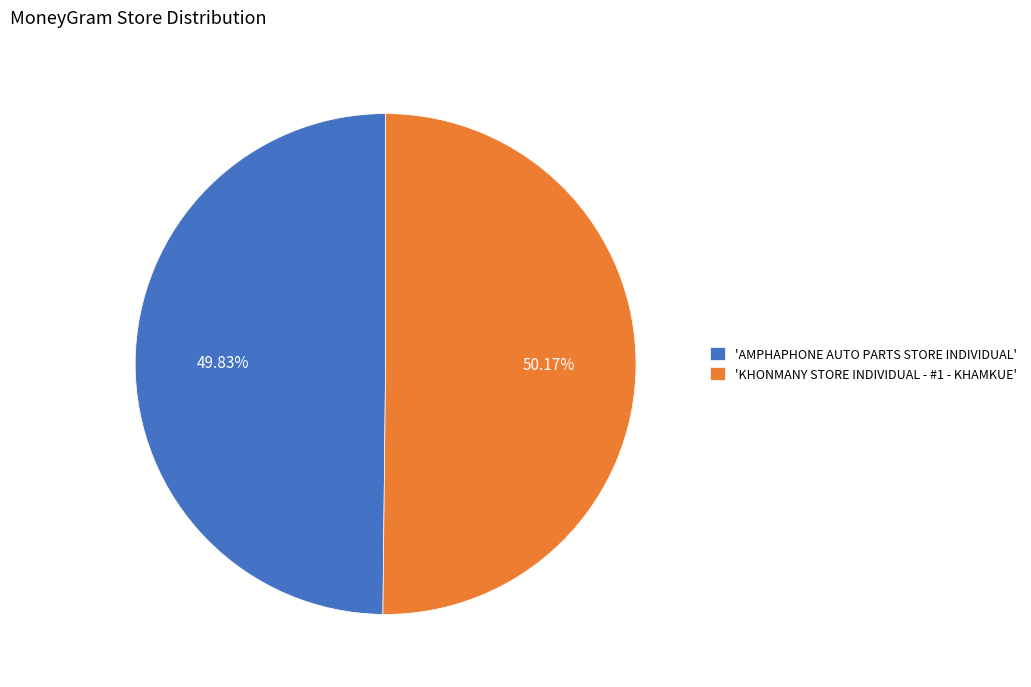

What is the ratio of the value at 'KHONMANY STORE INDIVIDUAL - #1 - KHAMKUE' to the value at 'AMPHAPHONE AUTO PARTS STORE INDIVIDUAL'?

1.0